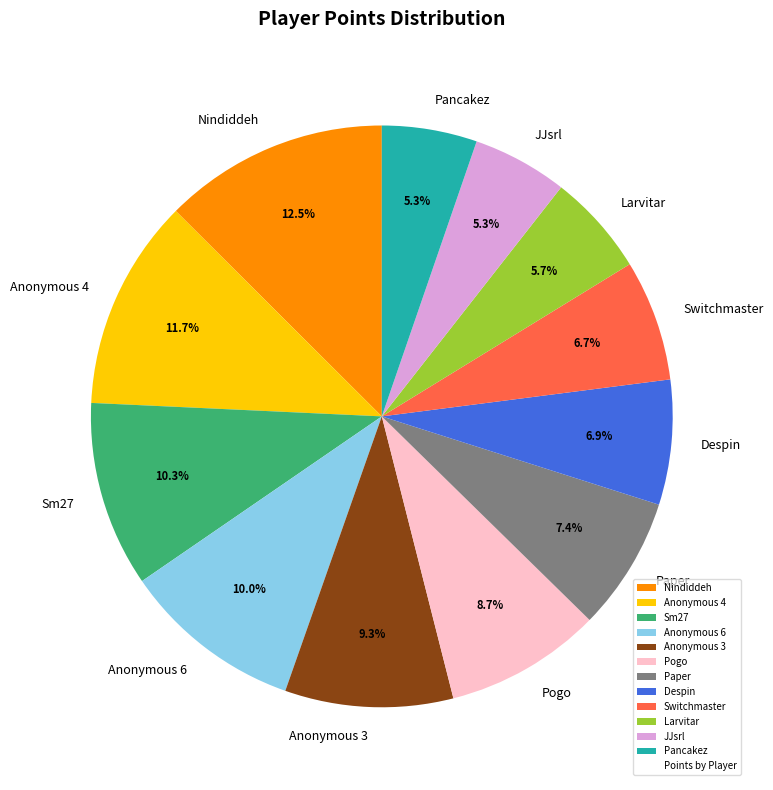

Count the number of slices in the pie.

12